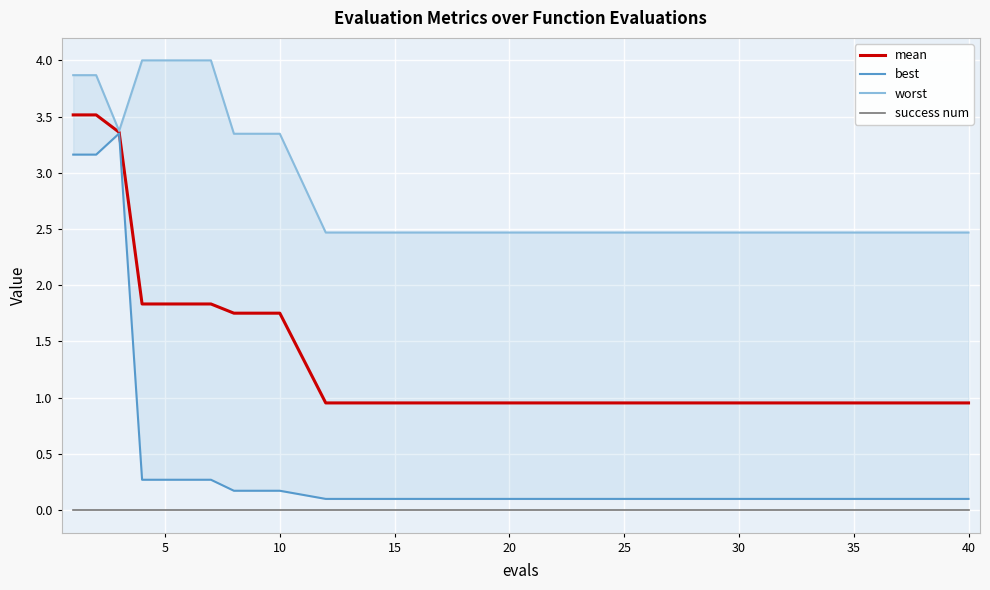

True or false: success num and mean cross at least once.

False